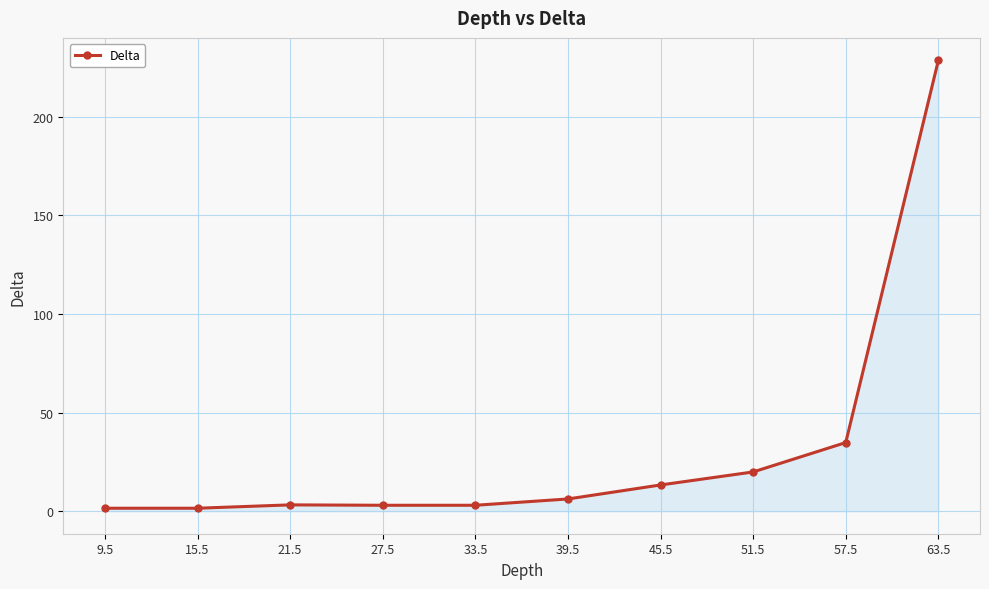

True or false: the data shows 405.1 at 63.5.

False